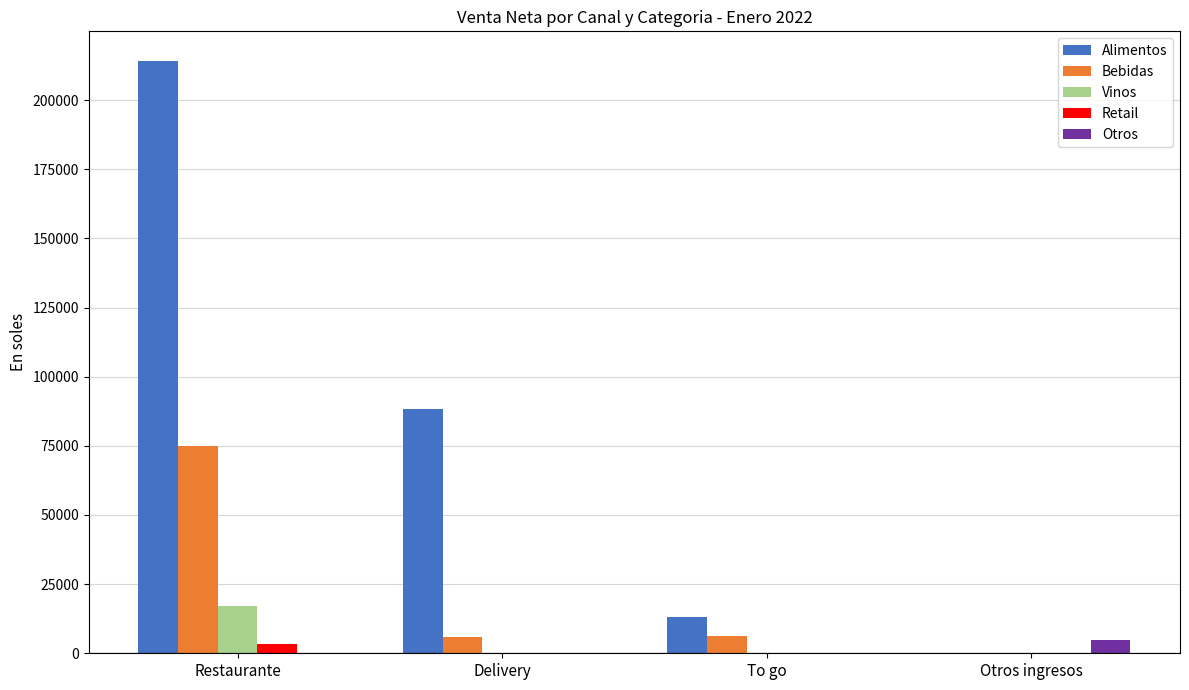

What are all the series names shown in the legend?

Alimentos, Bebidas, Vinos, Retail, Otros